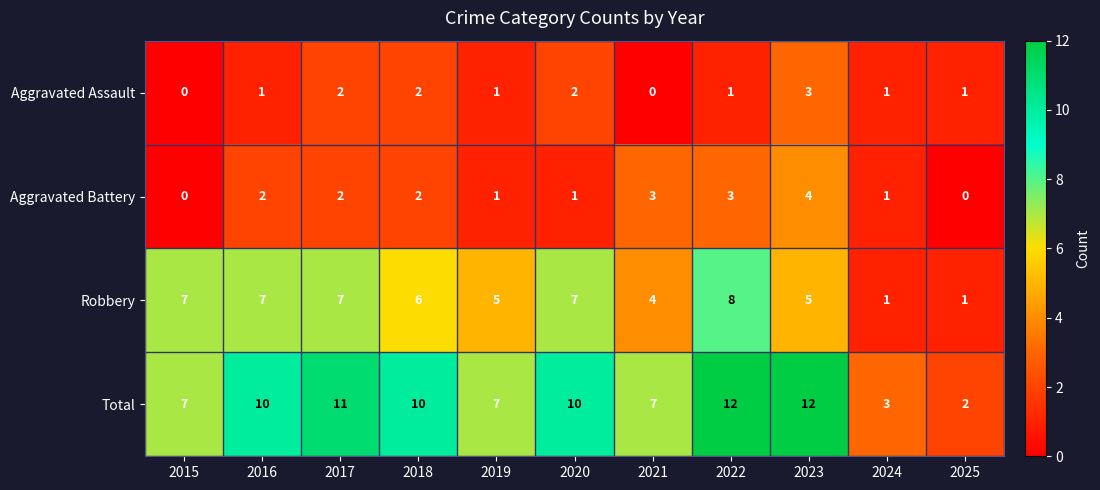

List the series in order of their peak value, highest first.

Total, Robbery, Aggravated Battery, Aggravated Assault